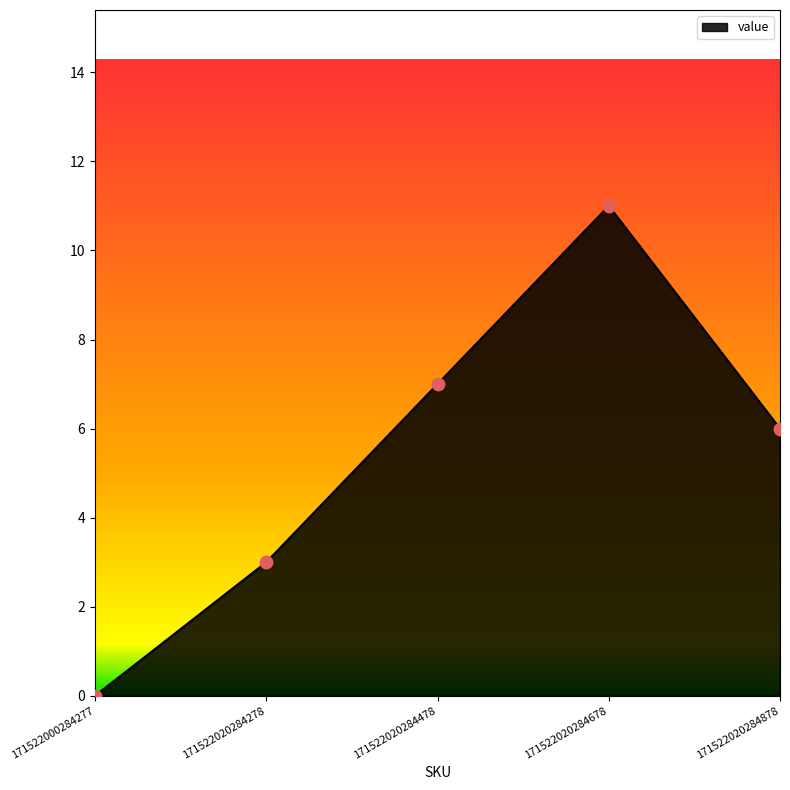

What is the change in value from 171522020284278 to 171522020284878?

+3